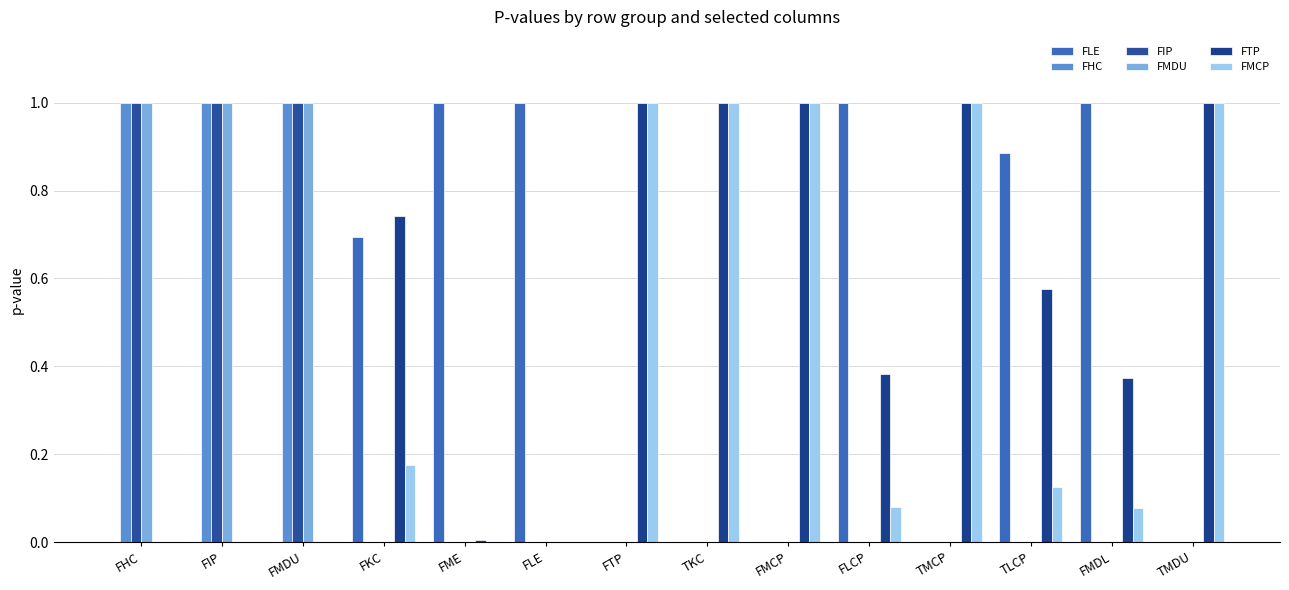

Count the number of data series in this chart.

6